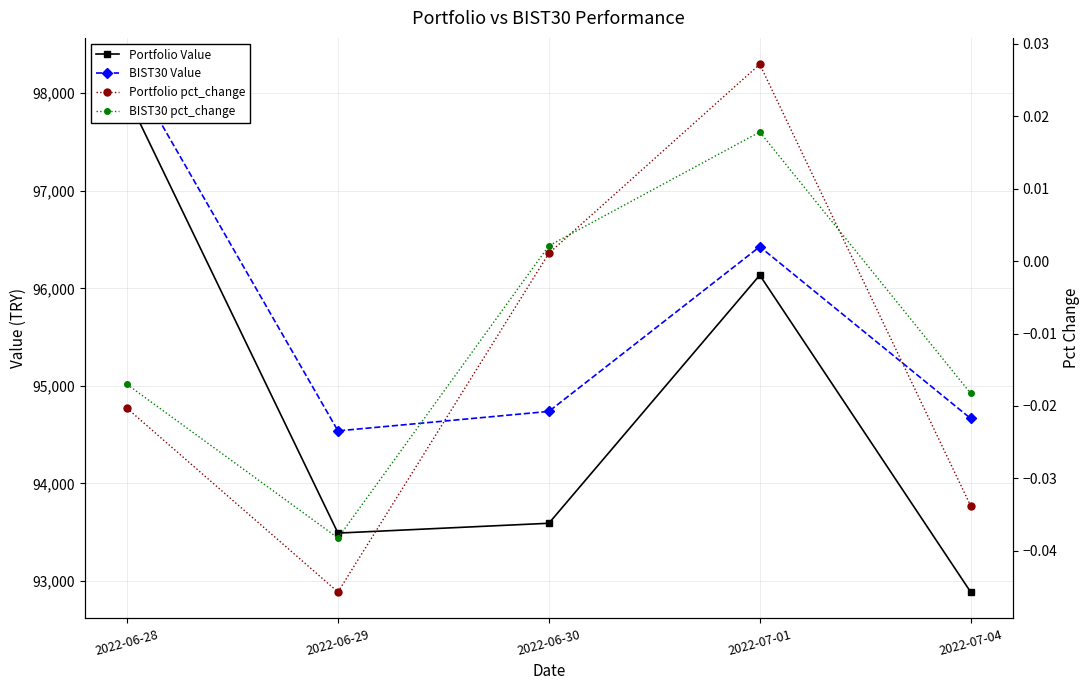

What is the label of the 2nd point from the left?

2022-06-29